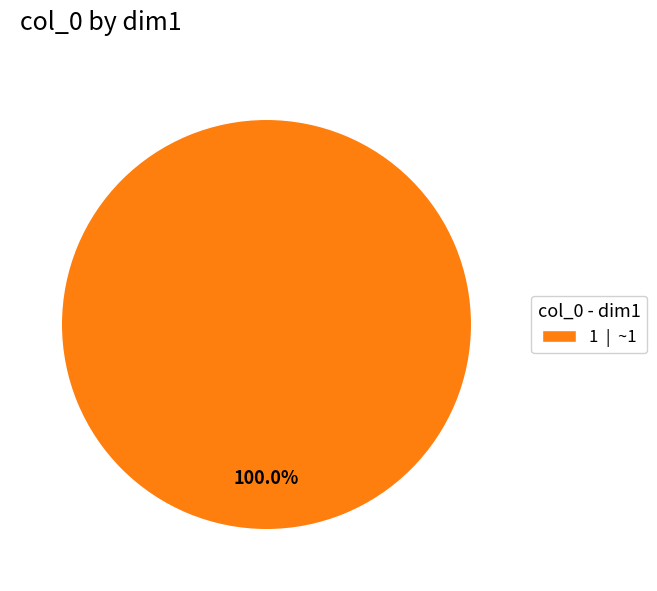

Is 1 | ~1 the majority of the pie?

Yes